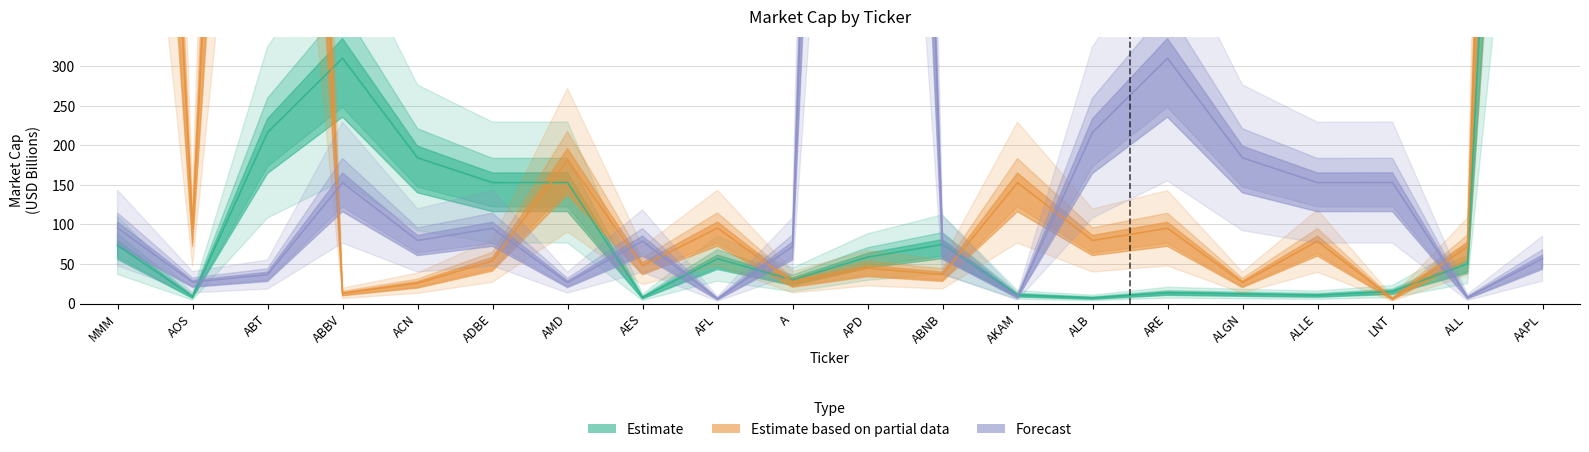

True or false: Forecast and Estimate cross at least once.

True